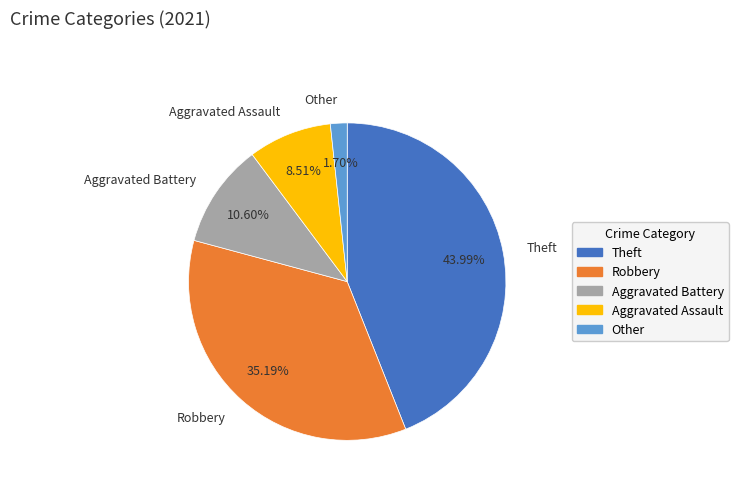

Is it true that Aggravated Battery is 11% of the pie?

True